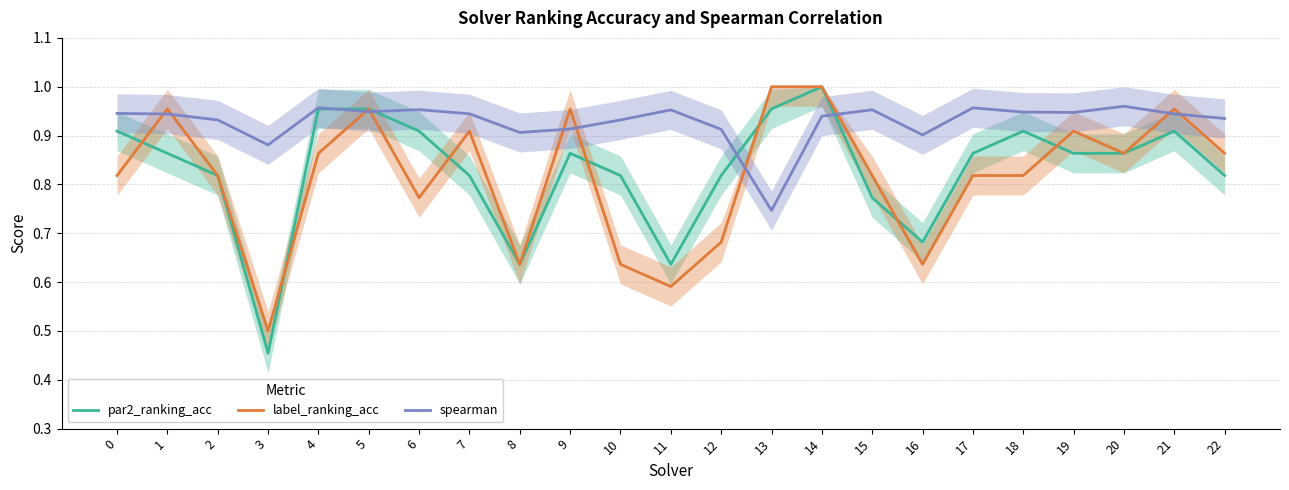

What is the difference between the second highest and second lowest values in the par2_ranking_acc series?

0.3